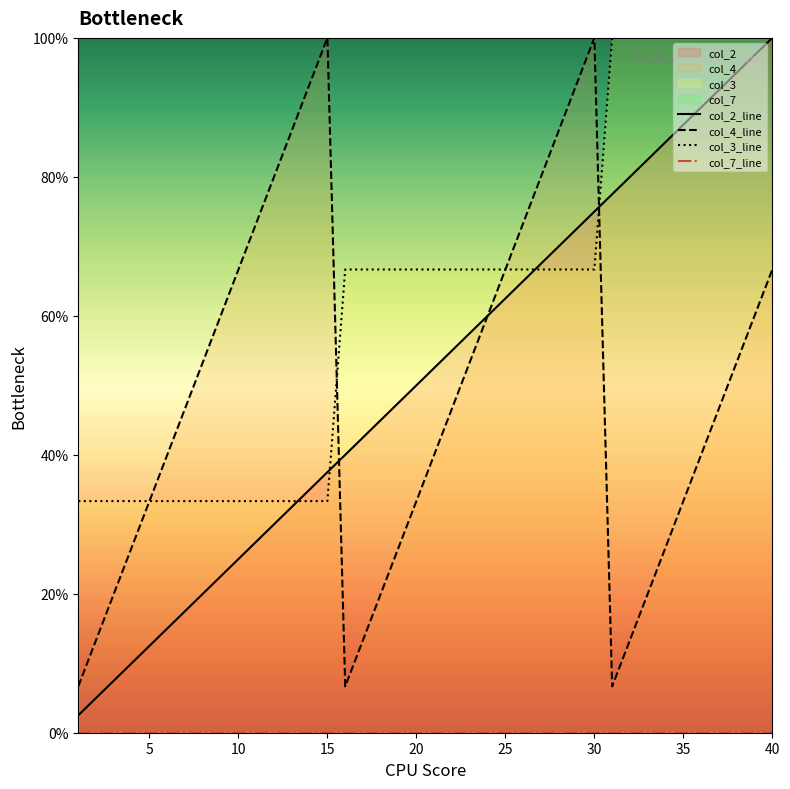

The col_4 series shows 0.9 at 28. True or false?

True